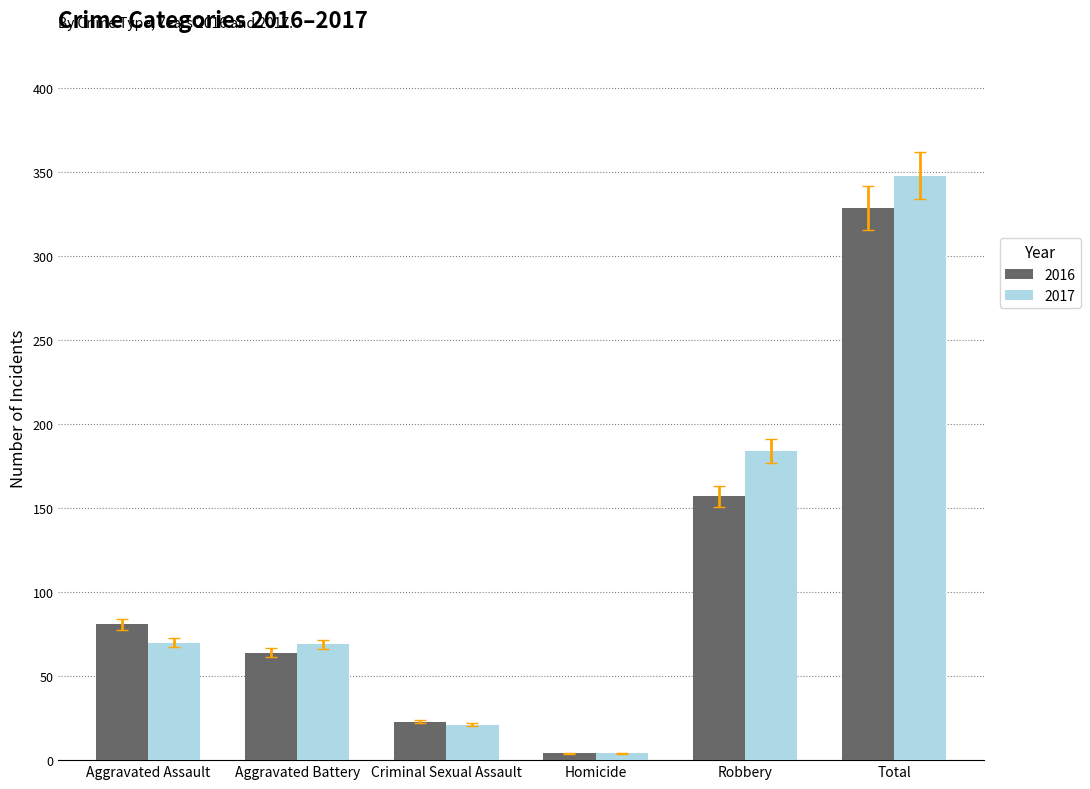

True or false: 2016 has a value of 157 at Total.

False